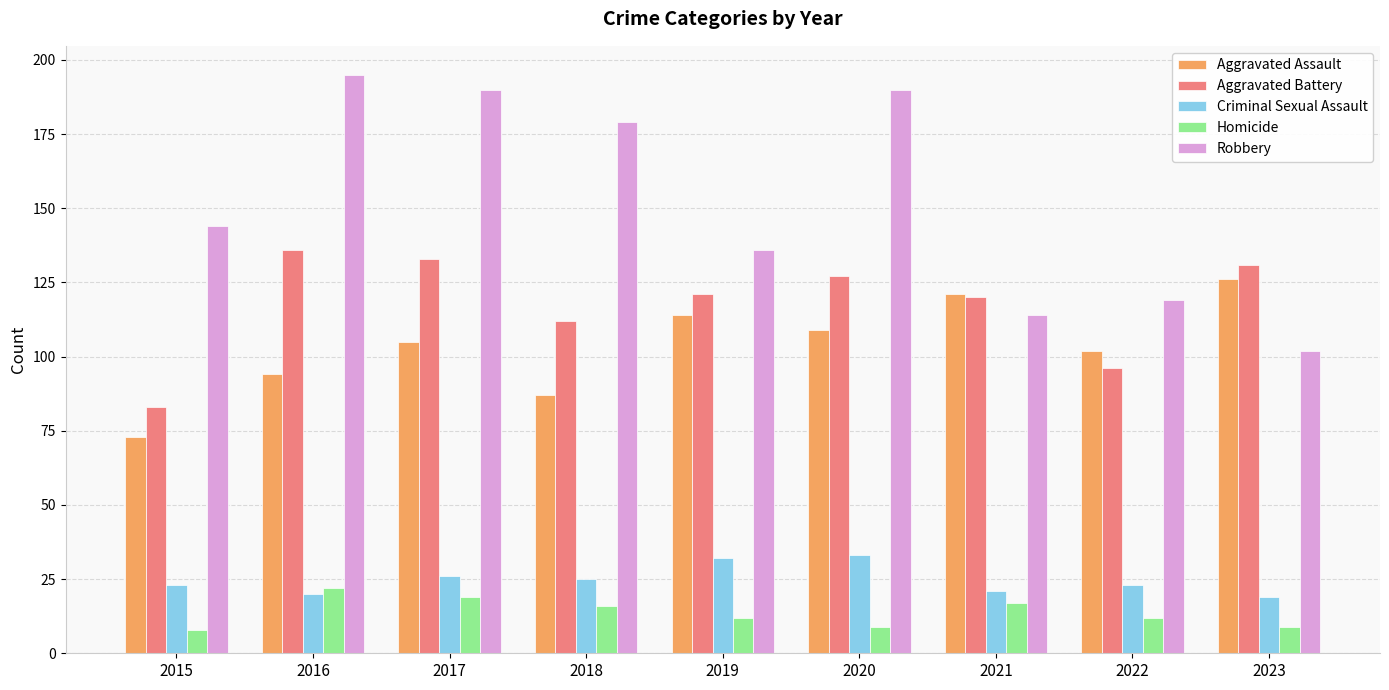

The value of Aggravated Assault at 2022 is 143. True or false?

False